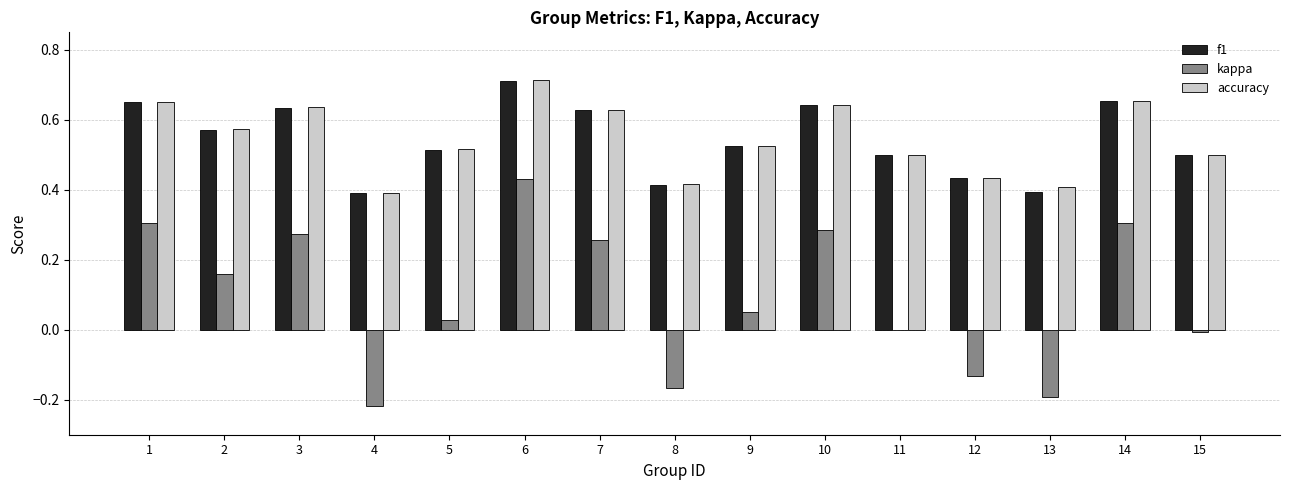

The value of accuracy at 9 is 0.7. True or false?

False